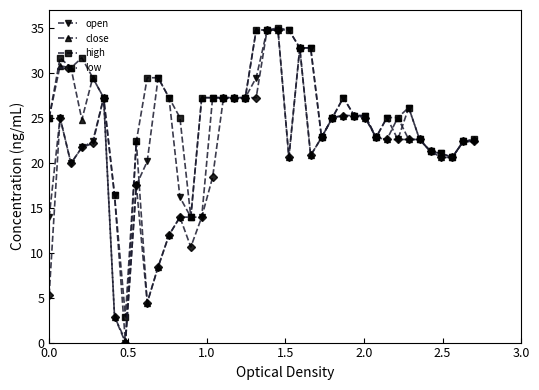

What is the value of the close point at the 21st from the left?

34.8